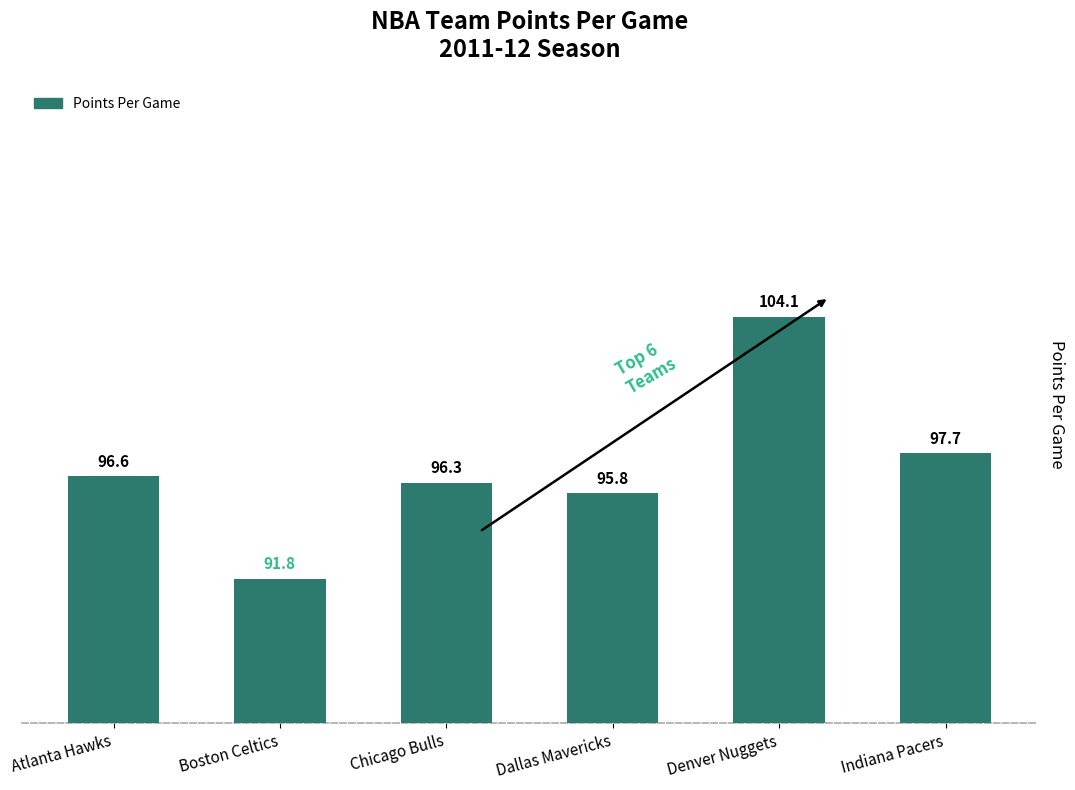

What is the ratio of the value at Boston Celtics to the value at Dallas Mavericks?

1.0